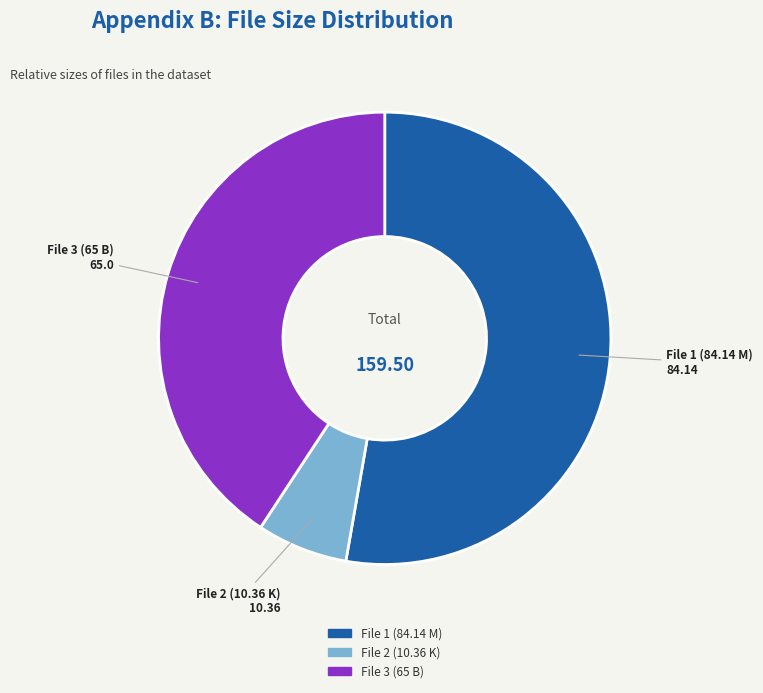

Combined, do File 2 (10.36 K) and File 1 (84.14 M) account for over 50%?

Yes